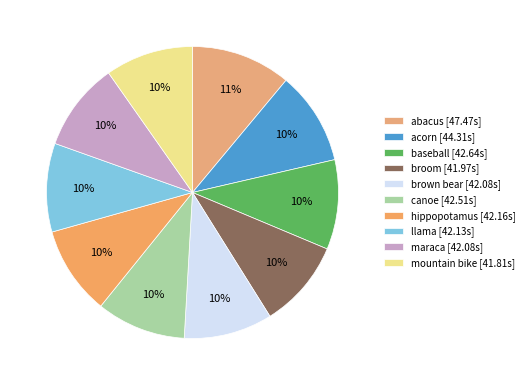

What percentage is the abacus slice, to the nearest percent?

11%